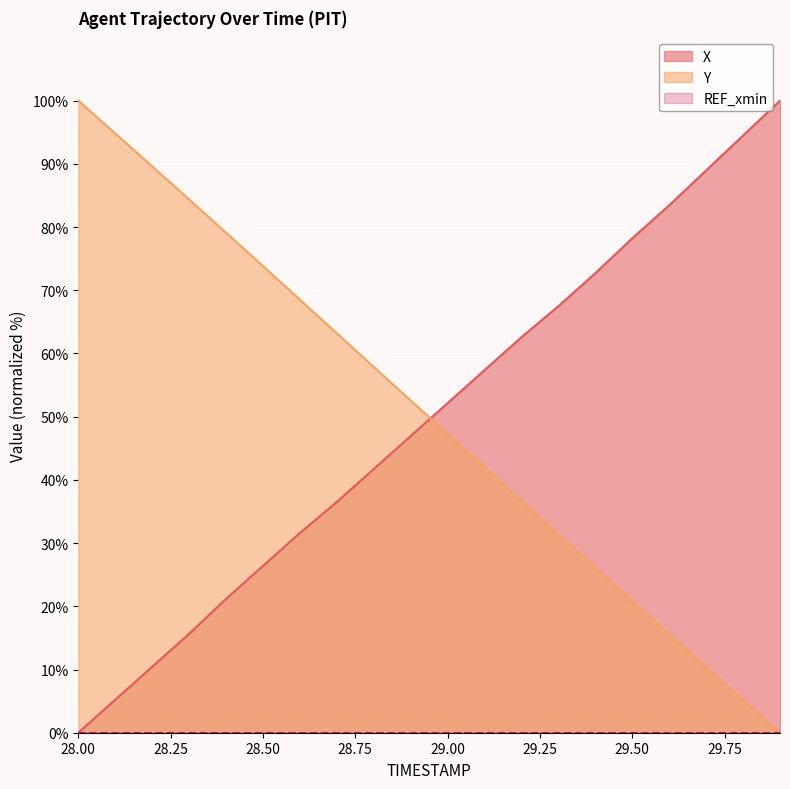

True or false: X and Y intersect in this chart.

True